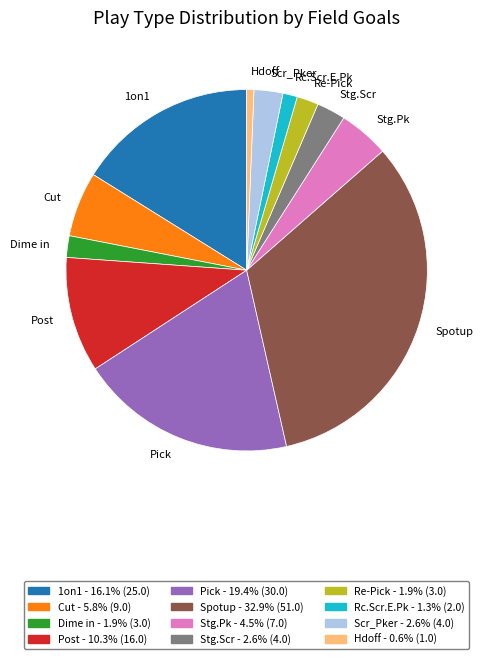

Is it true that 1on1 is 26% of the pie?

False